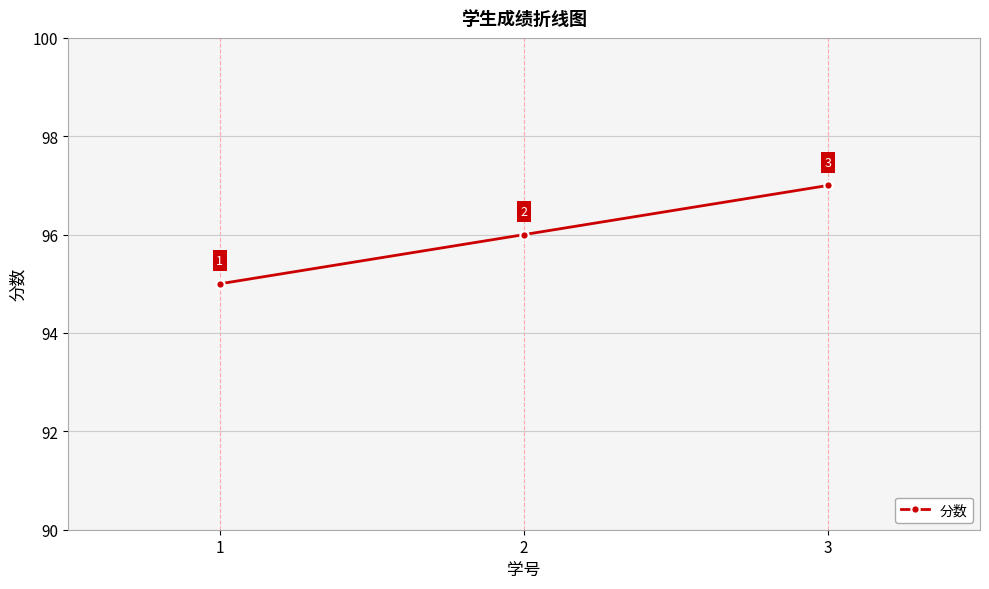

At which category does the chart reach its minimum across all series?

1